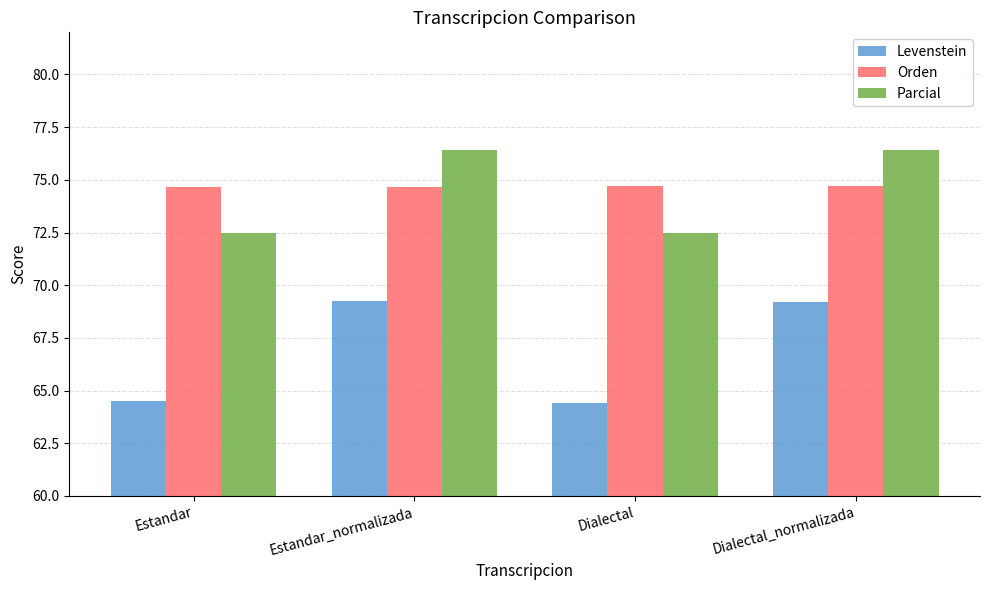

Count the number of data series in this chart.

3